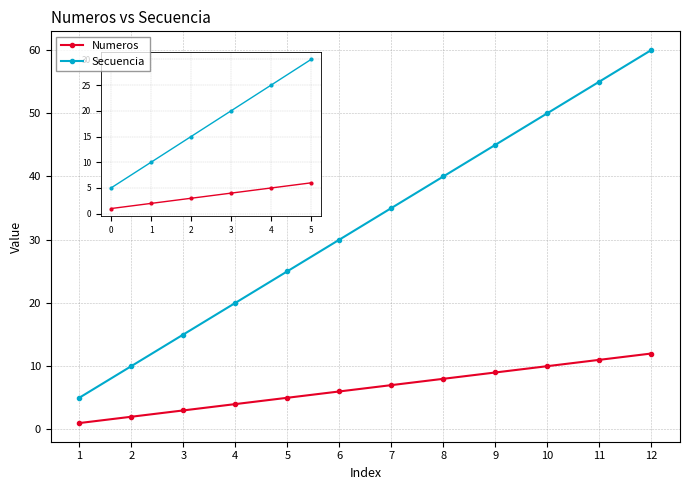

Read the Secuencia value at 10.

50